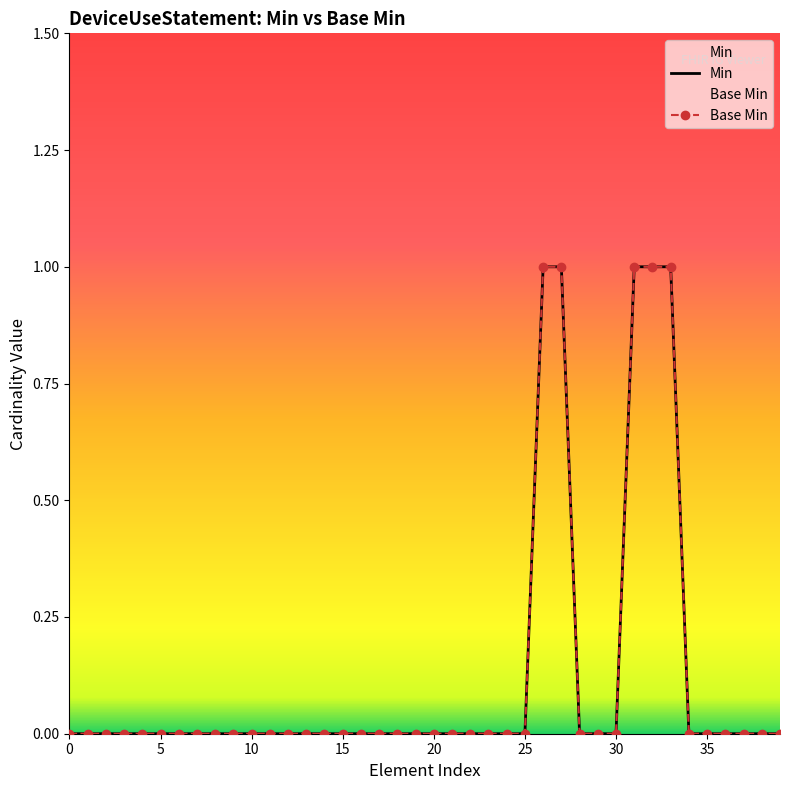

True or false: Base Min and Min intersect in this chart.

False